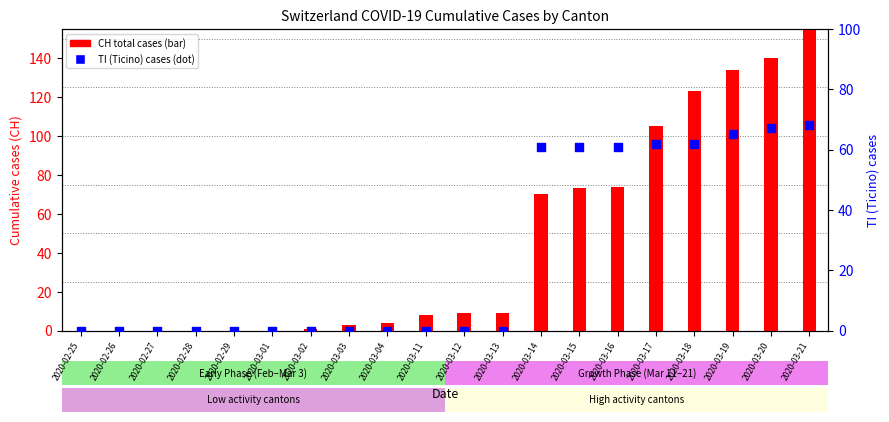

Which series contains the highest Y value?

CH (total)